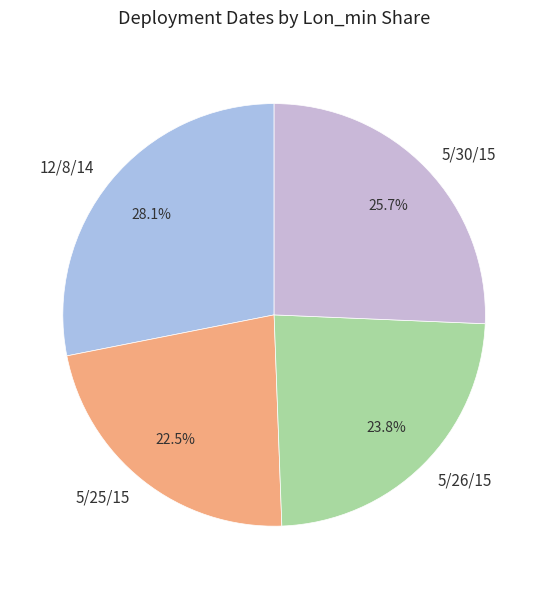

To the nearest percent, what is the difference between the 5/30/15 and 5/25/15 slice percentages?

3%